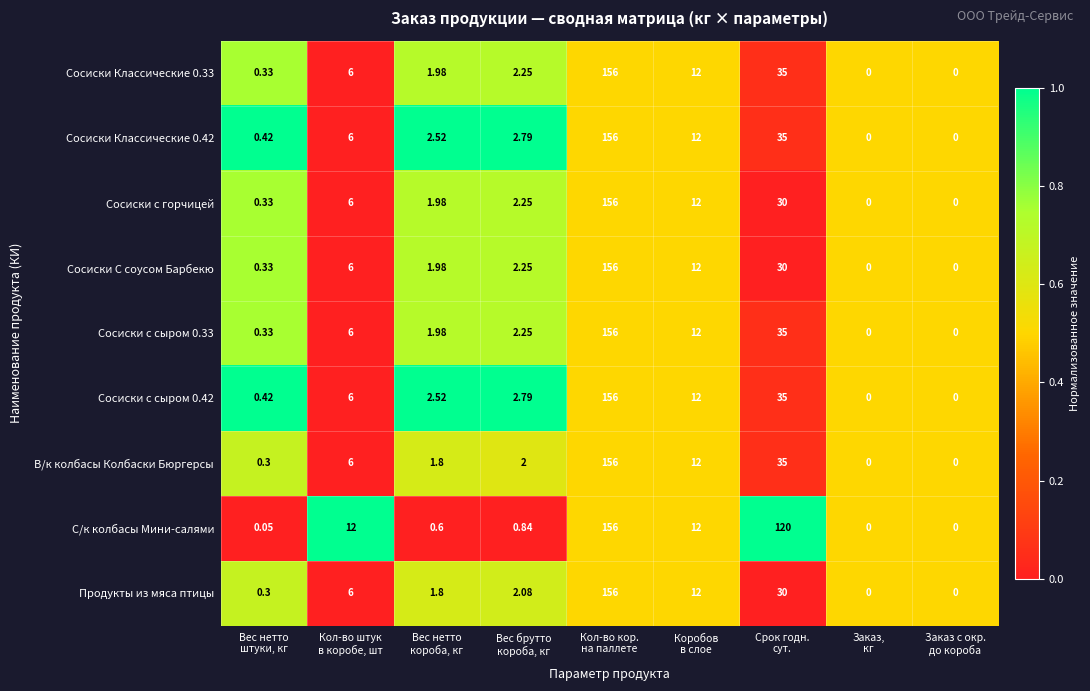

Count the number of categories in the chart.

9